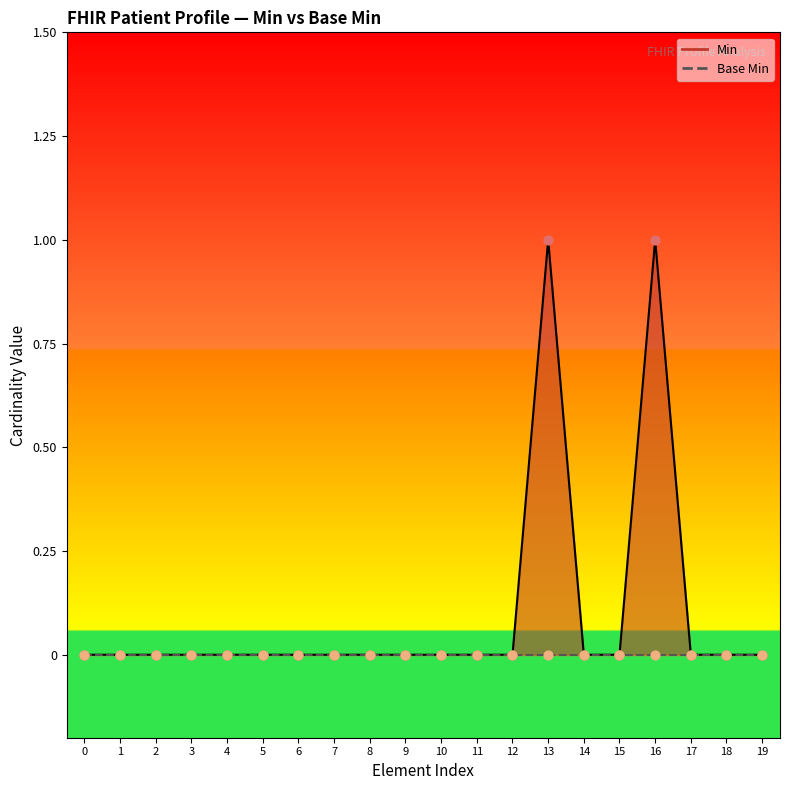

What is the change in value from 13 to 19?

-1